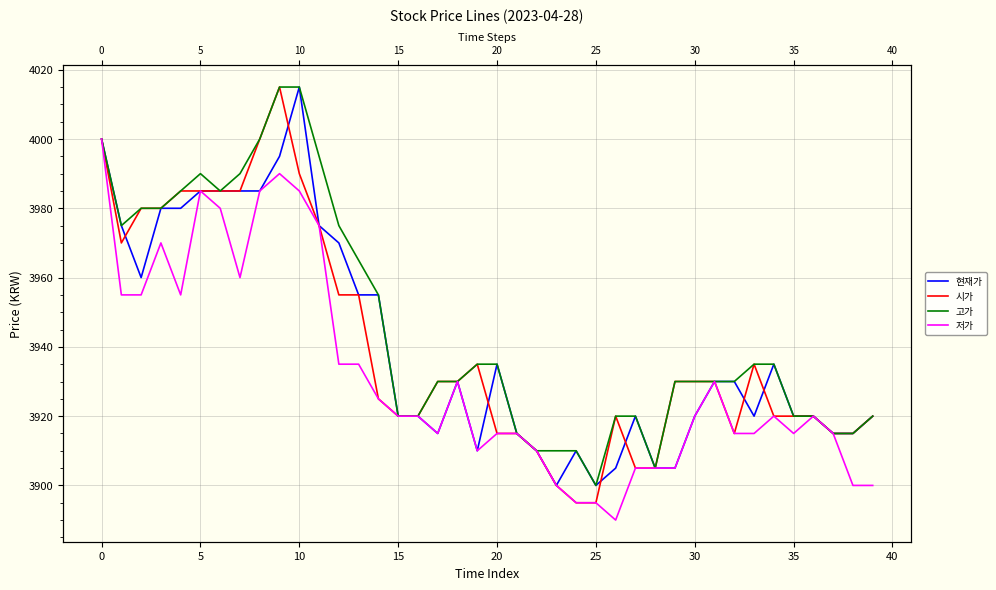

Count the number of data series in this chart.

4